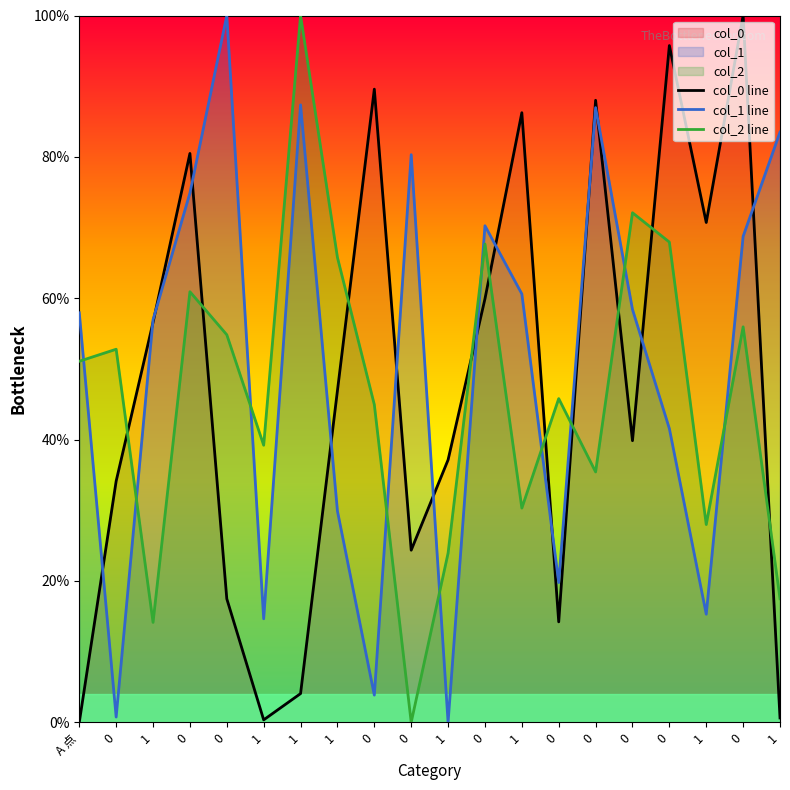

At which category does the chart reach its minimum across all series?

A 点